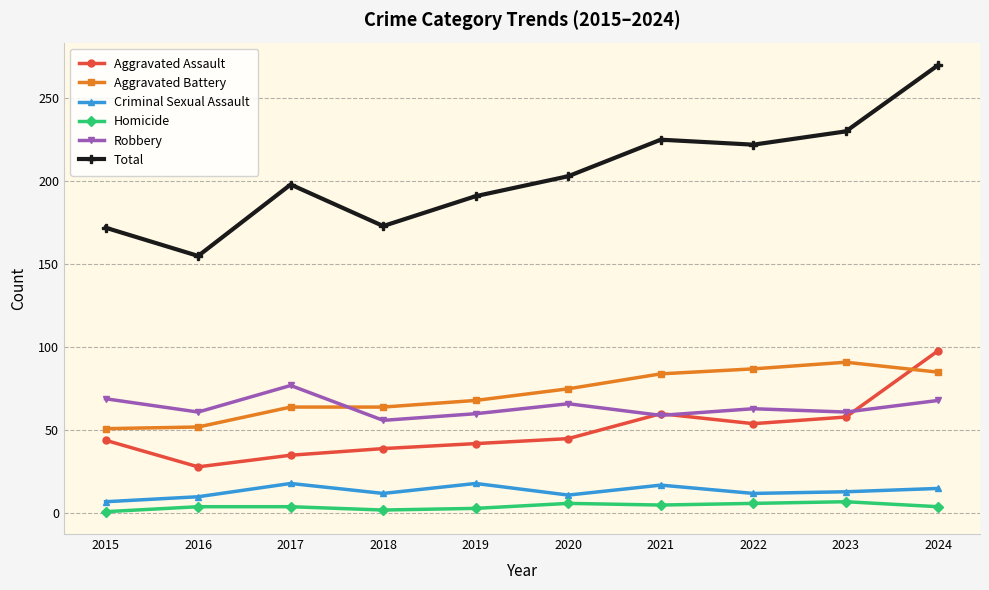

At which label does Robbery reach its peak?

2017